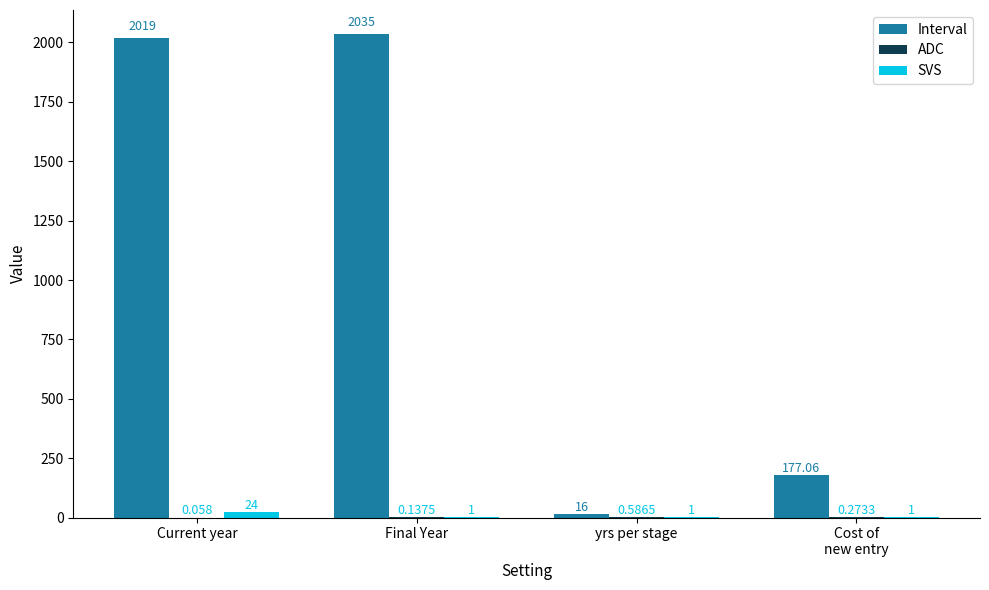

Which category has the highest value in the SVS series?

Current year